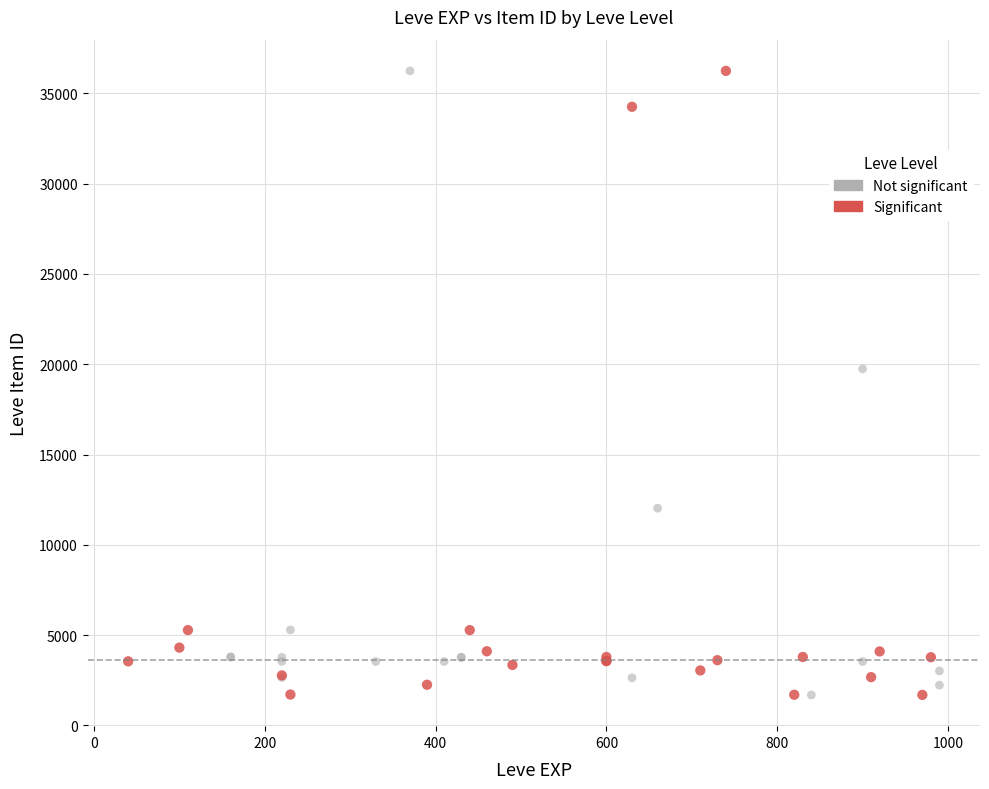

What are all the series names shown in the legend?

Not significant, Significant